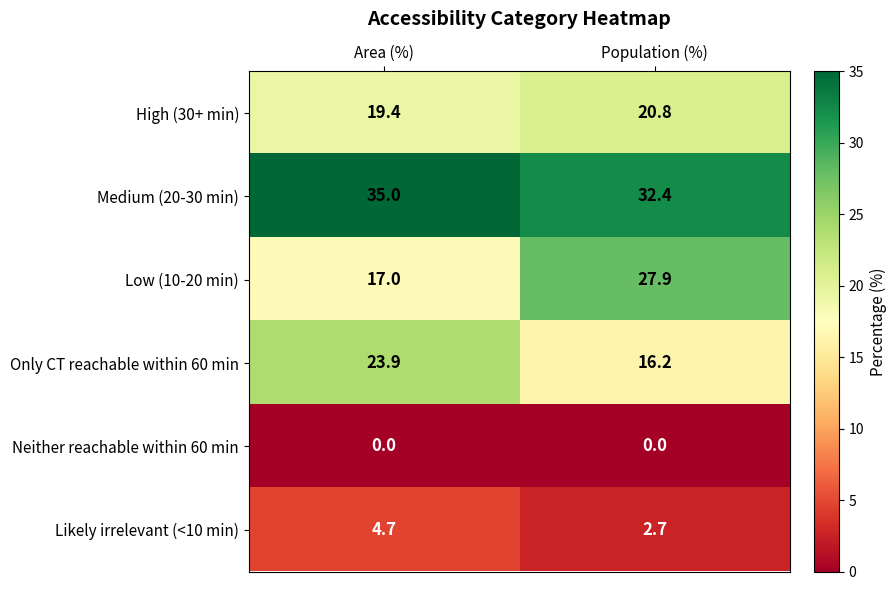

Which series has the widest spread of values?

Low (10-20 min)